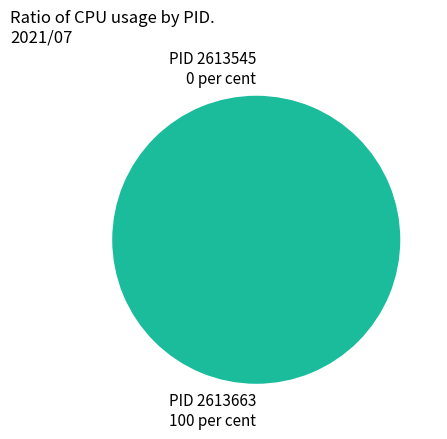

Which has a higher value, 2613545 or 2613663?

2613663